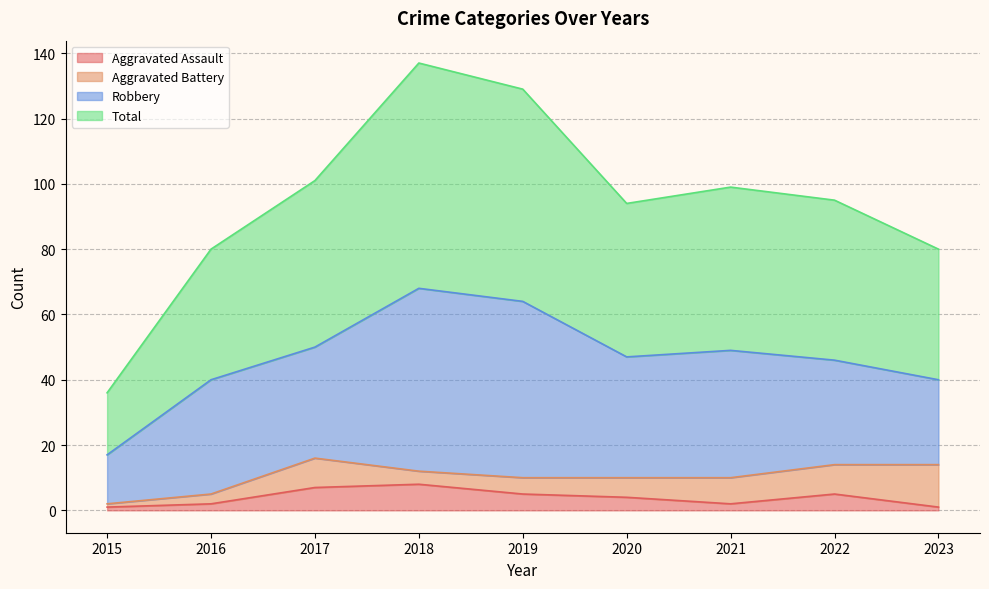

True or false: Aggravated Assault and Total intersect in this chart.

False